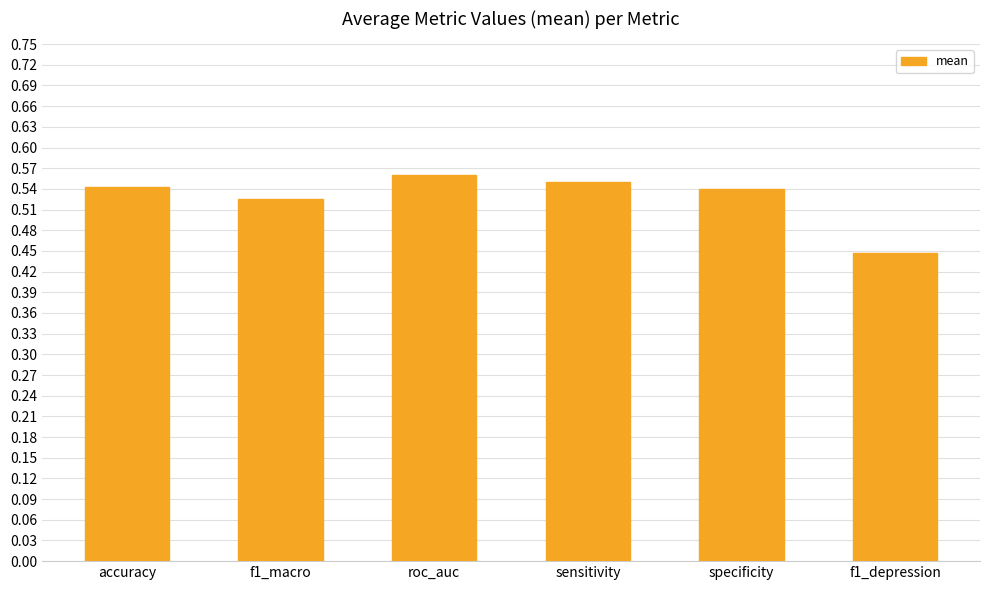

What is the change in value from f1_macro to f1_depression?

-0.1